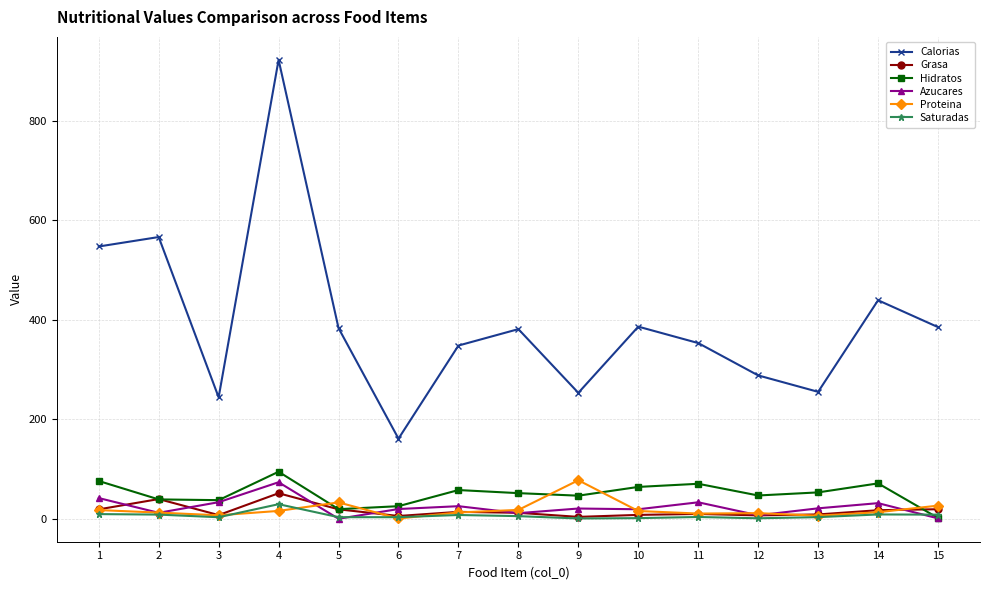

What is the greatest value displayed?

922.0